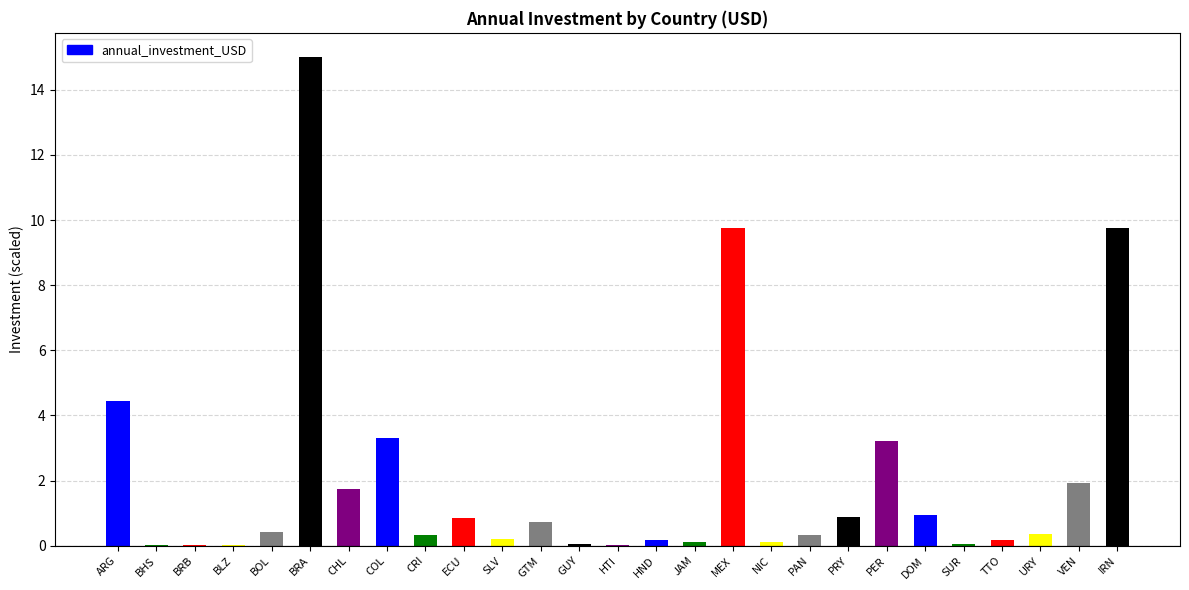

Count the number of categories in the chart.

27